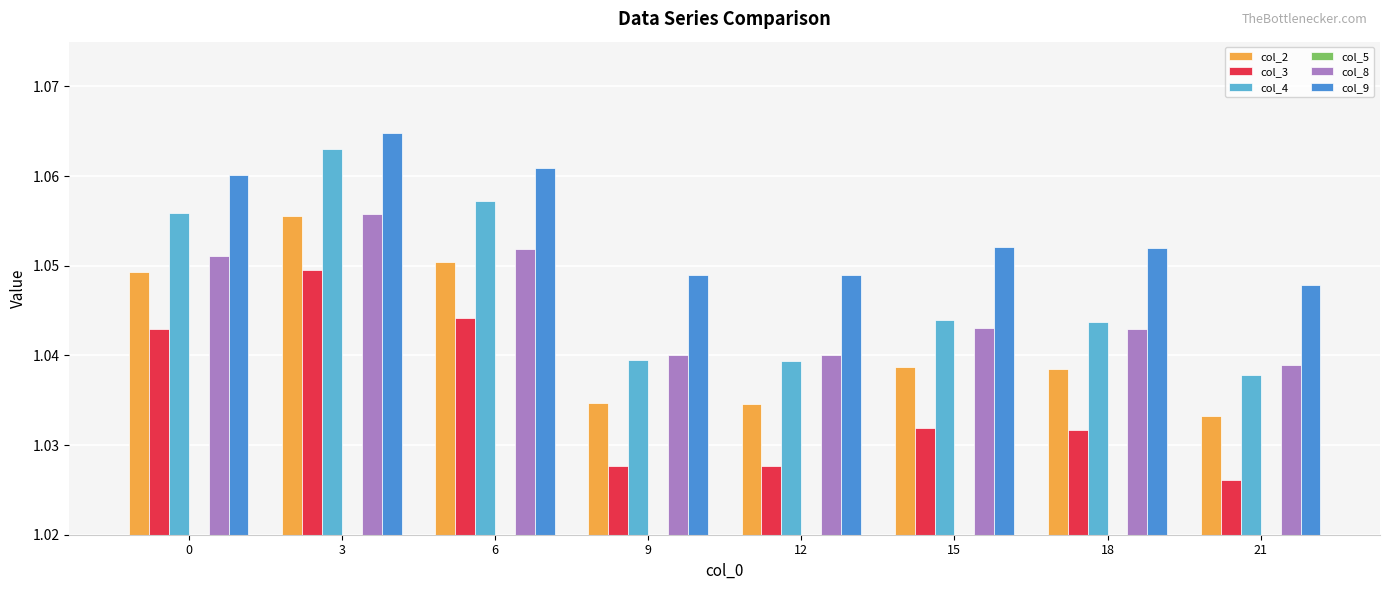

Reading left to right, extract all data points from this chart.

col_2: 1.0	1.1	1.1	1.0	1.0	1.0	1.0	1.0
col_3: 1.0	1.0	1.0	1.0	1.0	1.0	1.0	1.0
col_4: 1.1	1.1	1.1	1.0	1.0	1.0	1.0	1.0
col_5: 1.0	1.0	1.0	1.0	1.0	1.0	1.0	1.0
col_8: 1.1	1.1	1.1	1.0	1.0	1.0	1.0	1.0
col_9: 1.1	1.1	1.1	1.0	1.0	1.1	1.1	1.0